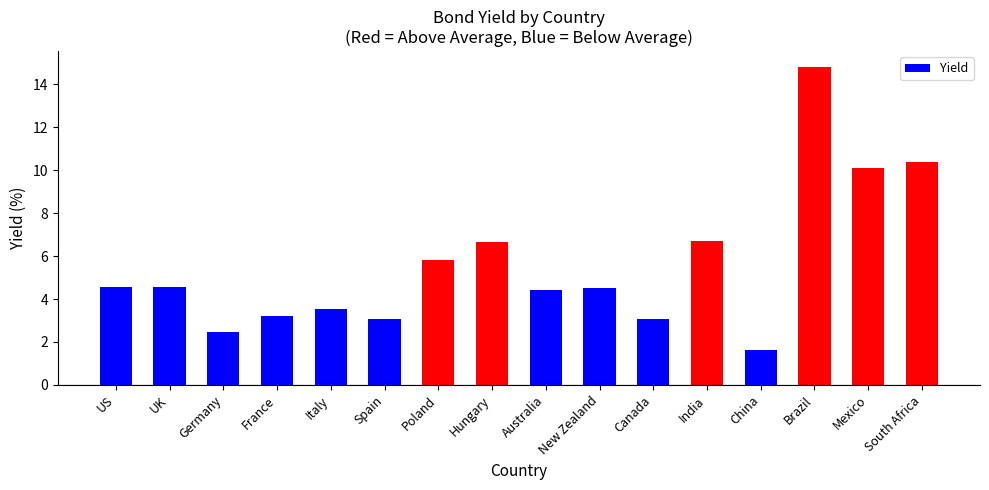

What is the minimum value shown in the chart?

1.6